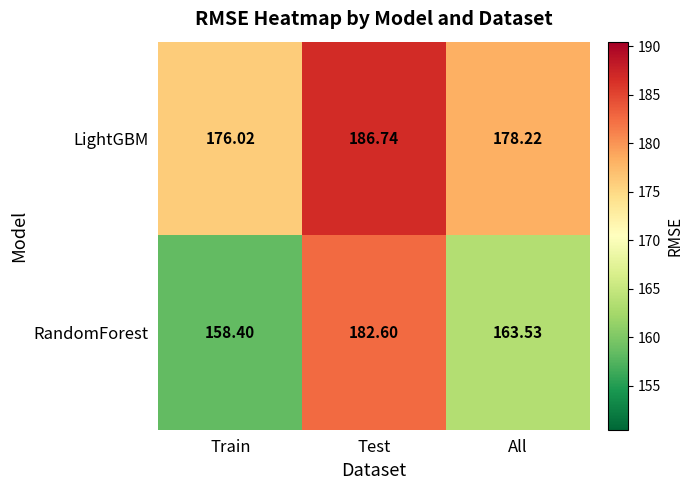

What is the spread (max minus min) of values at Test?

4.1